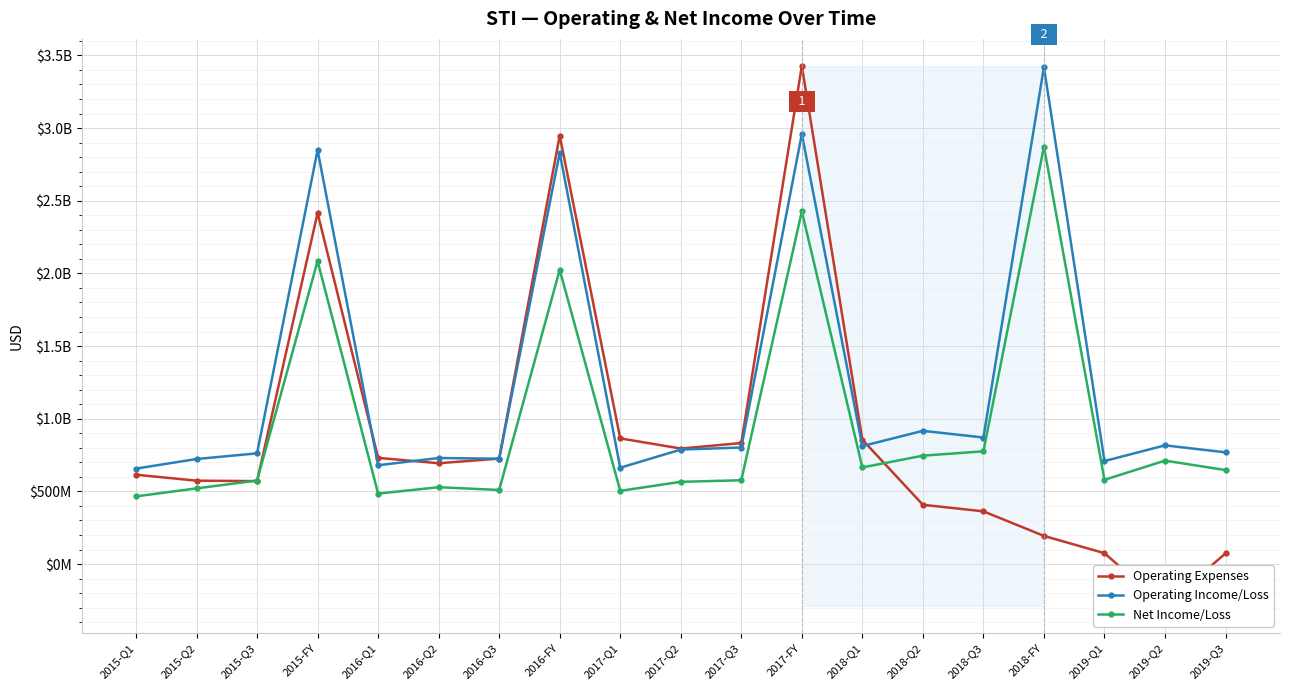

What are all the series names shown in the legend?

Operating Expenses, Operating Income/Loss, Net Income/Loss